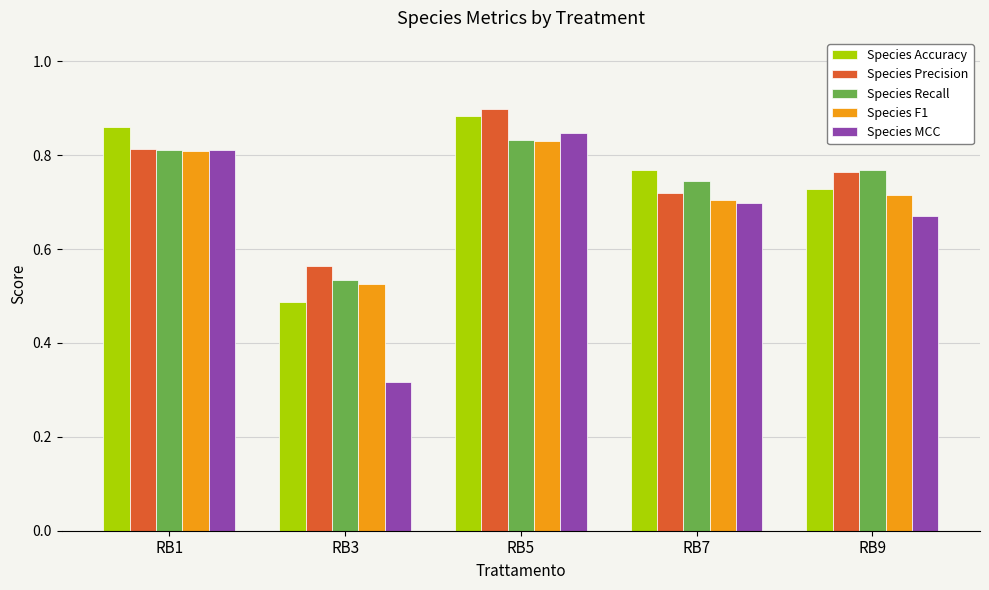

What is the total value across all series at RB3?

2.4